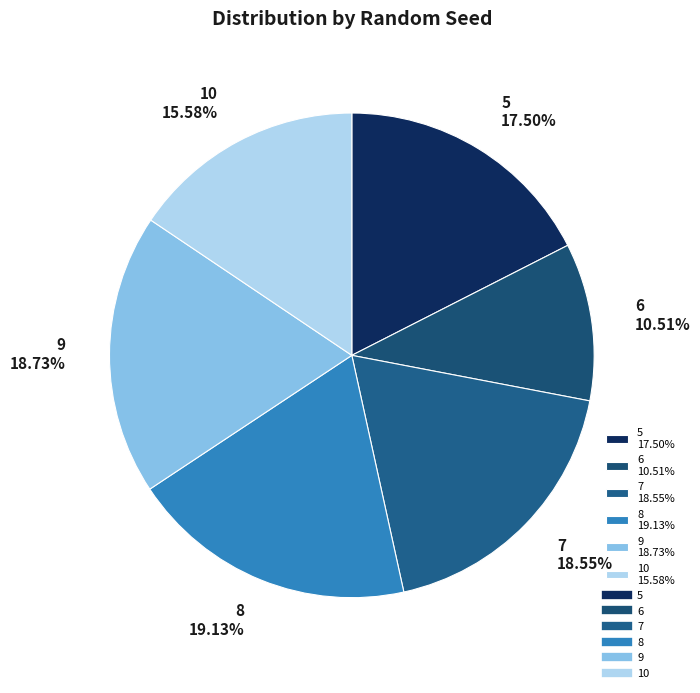

What percentage is the 7 slice, to the nearest percent?

19%